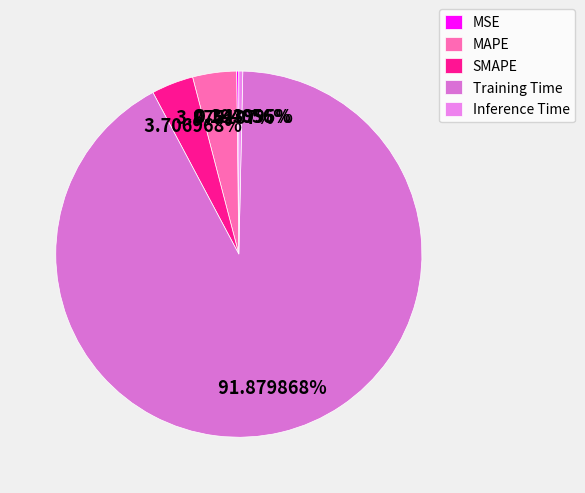

Which category has the biggest portion of the pie?

Training Time